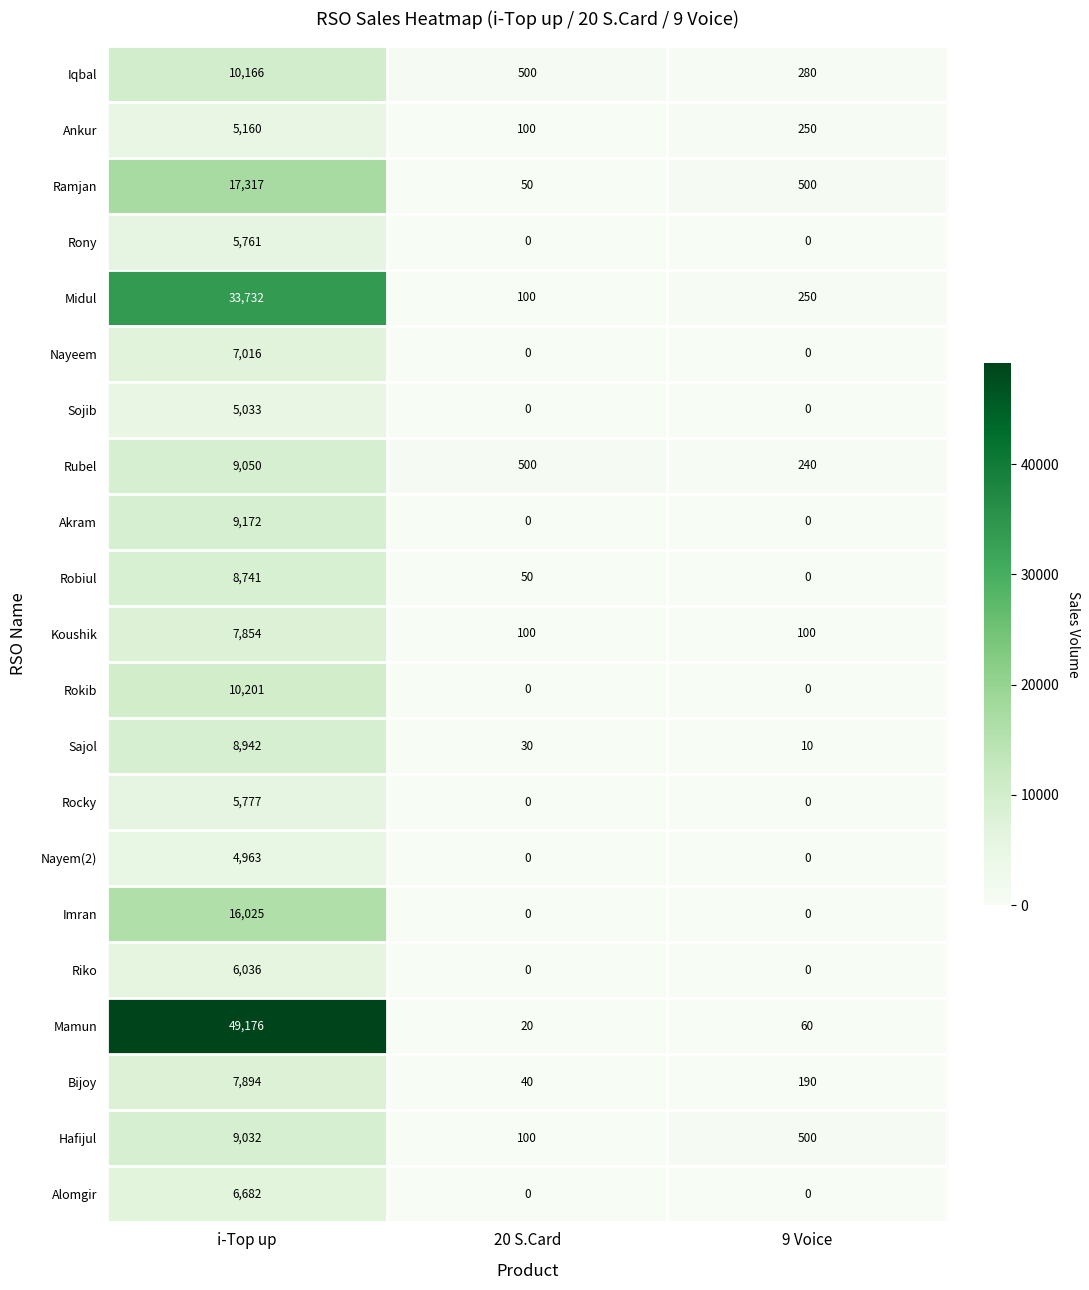

At which label is Bijoy closest to 3967?

9 Voice